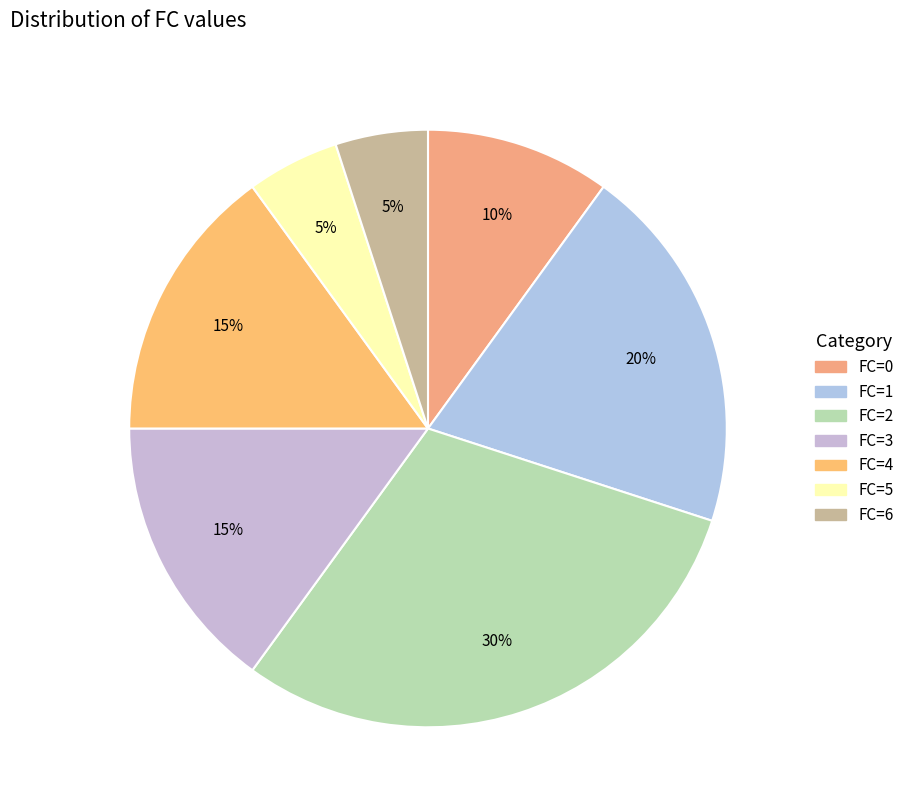

To the nearest percent, what is the average slice percentage?

14%